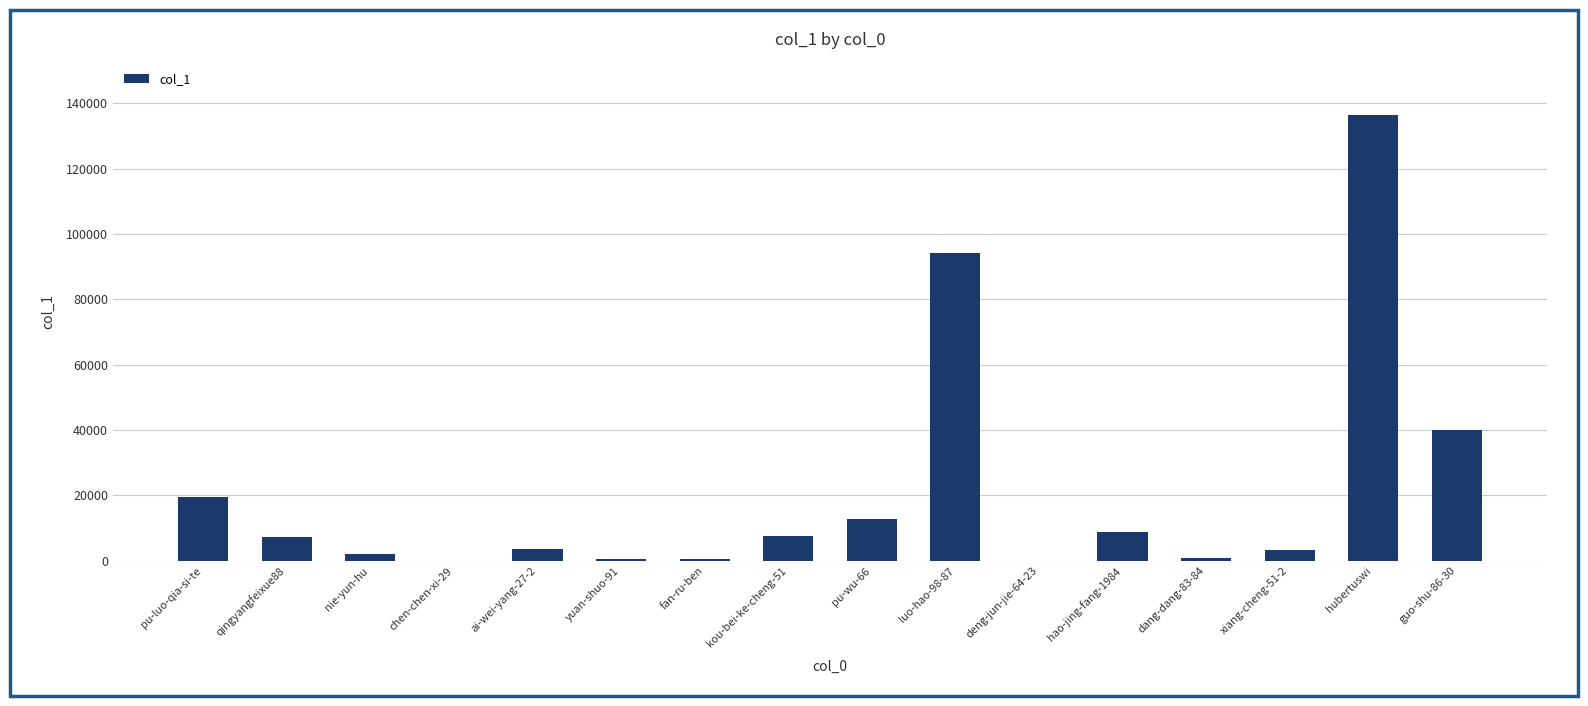

Which label corresponds to the largest value in the chart?

hubertuswi